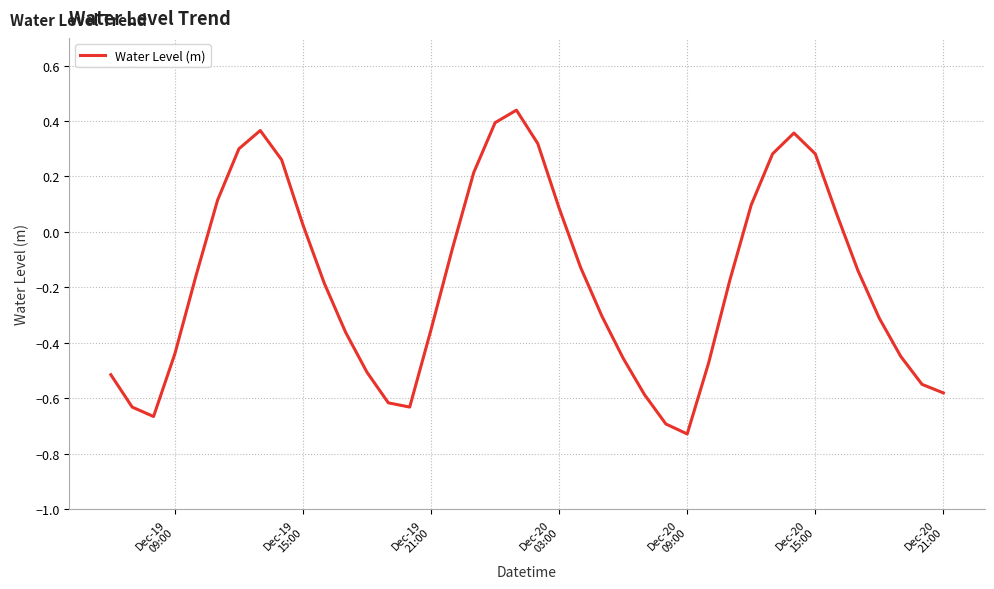

How many interior local valleys (lower than both neighbors) does the data have?

3